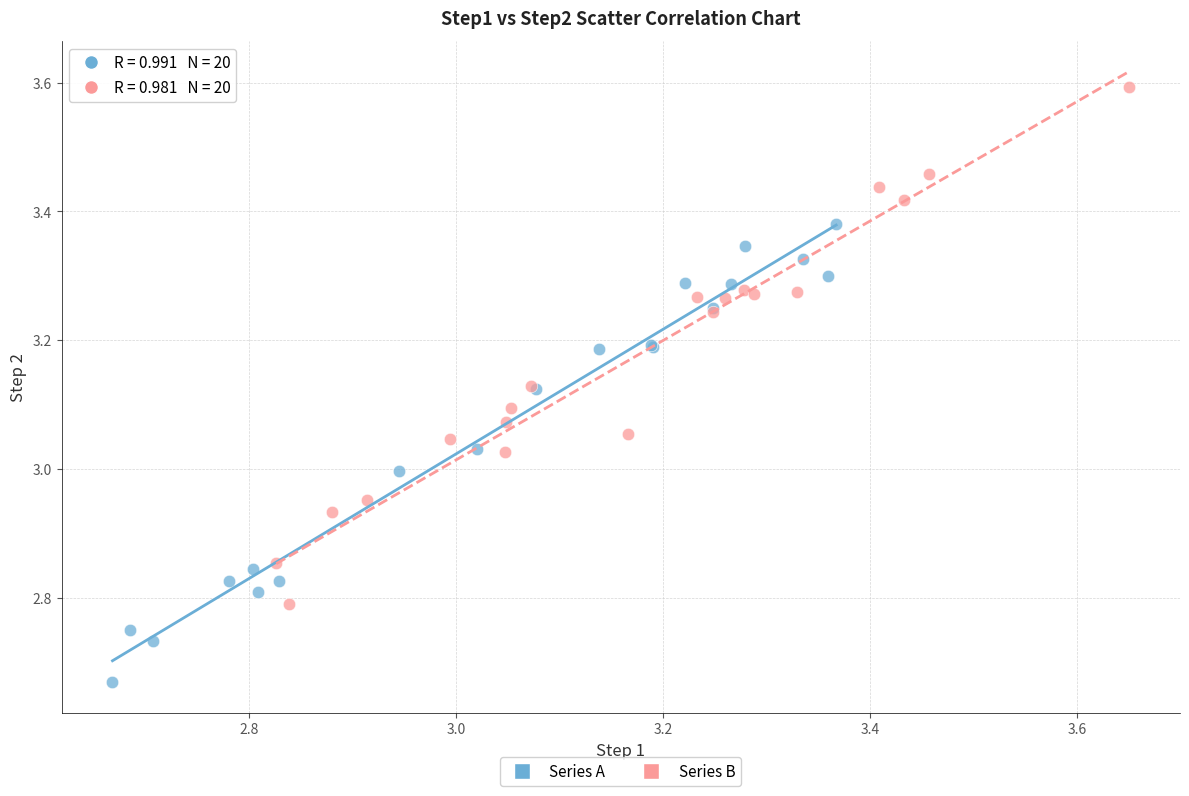

Which series has the widest spread of Y values?

Series B